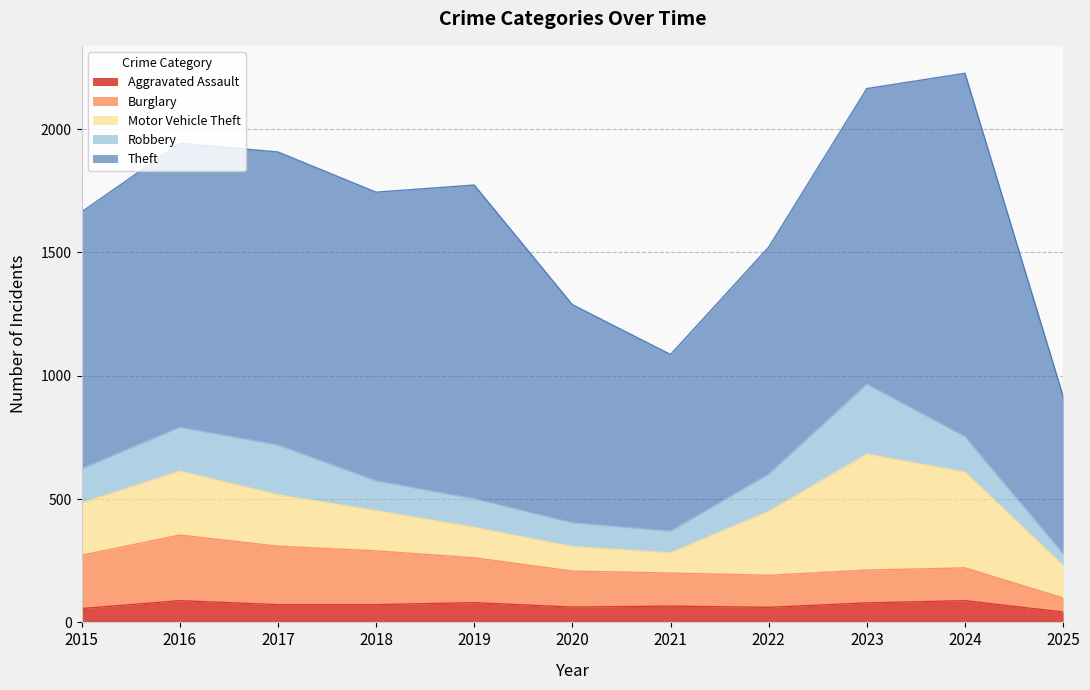

Where is the first local maximum for Theft?

2017